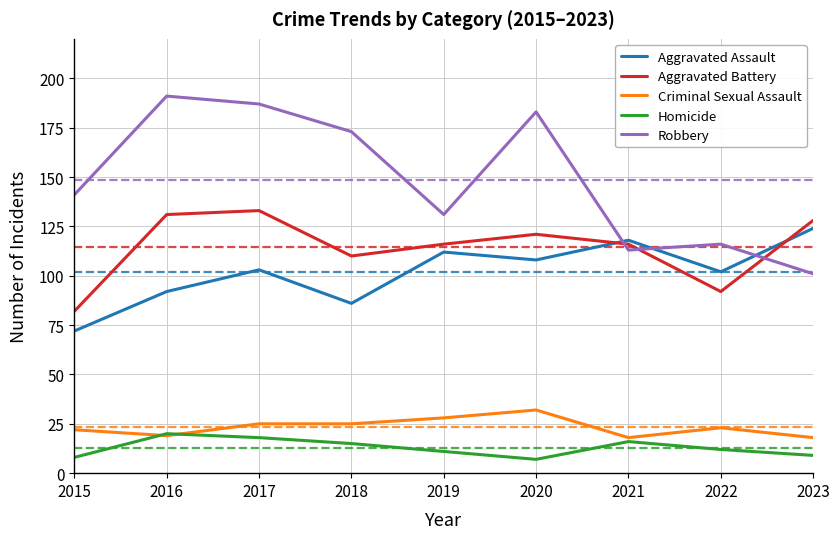

Which series has the largest total across all categories?

Robbery